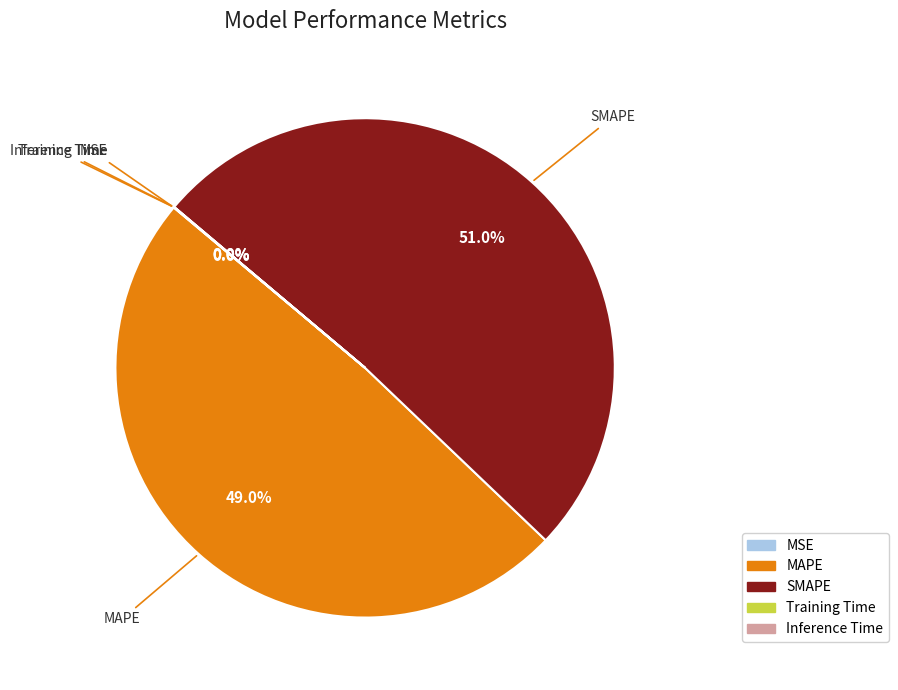

Is there a majority slice in this chart?

Yes